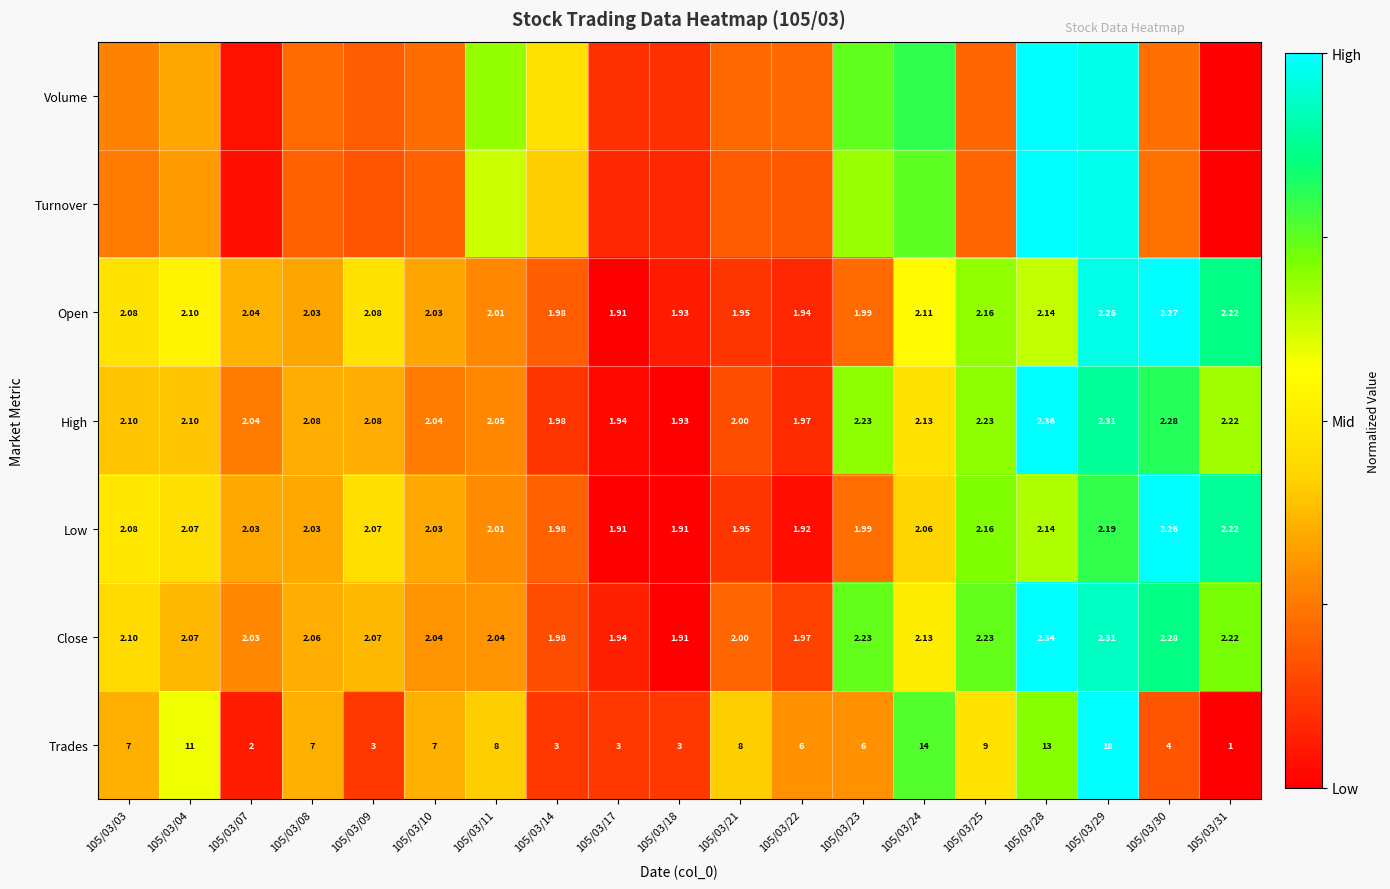

Is the value of Low at 105/03/24 greater than the value of Close at 105/03/22?

Yes